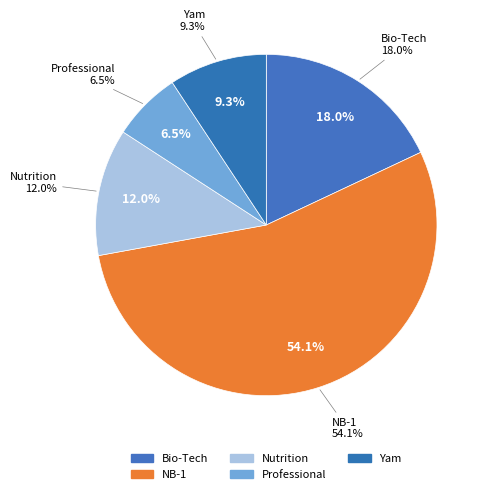

How many segments does this pie chart have?

5